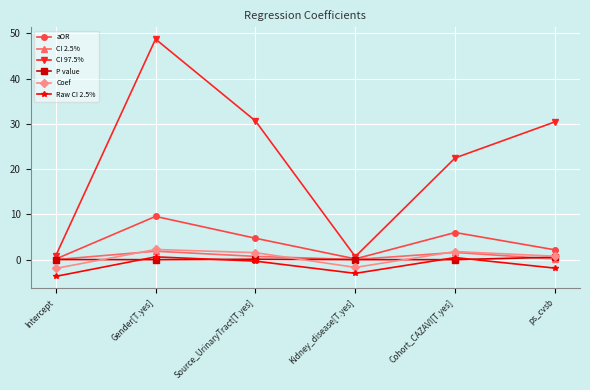

At how many categories does at least one series exceed 18?

4